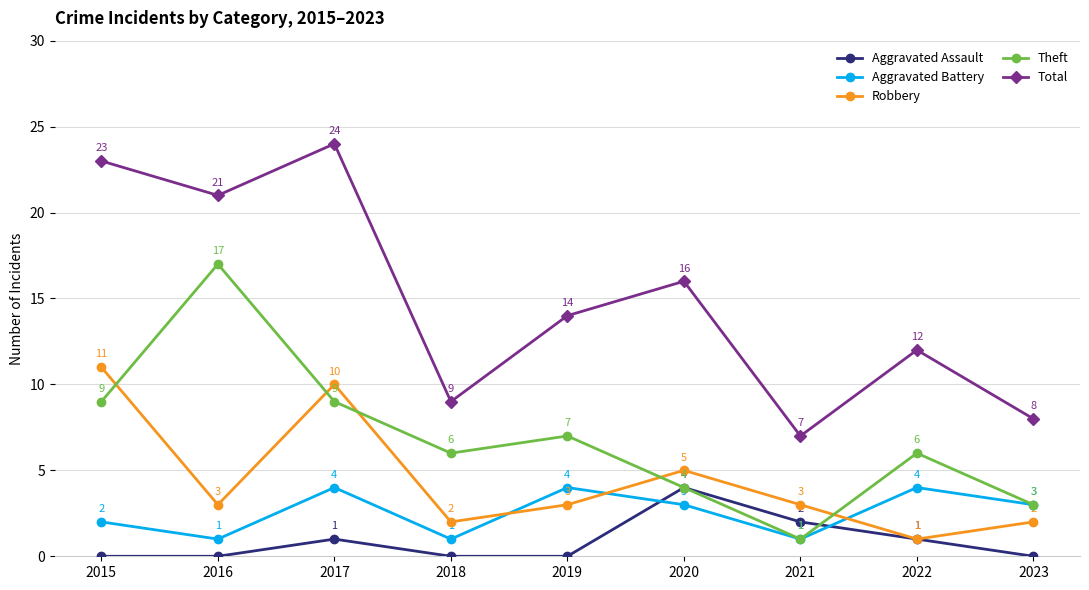

How many data points in Total are less than 14?

4